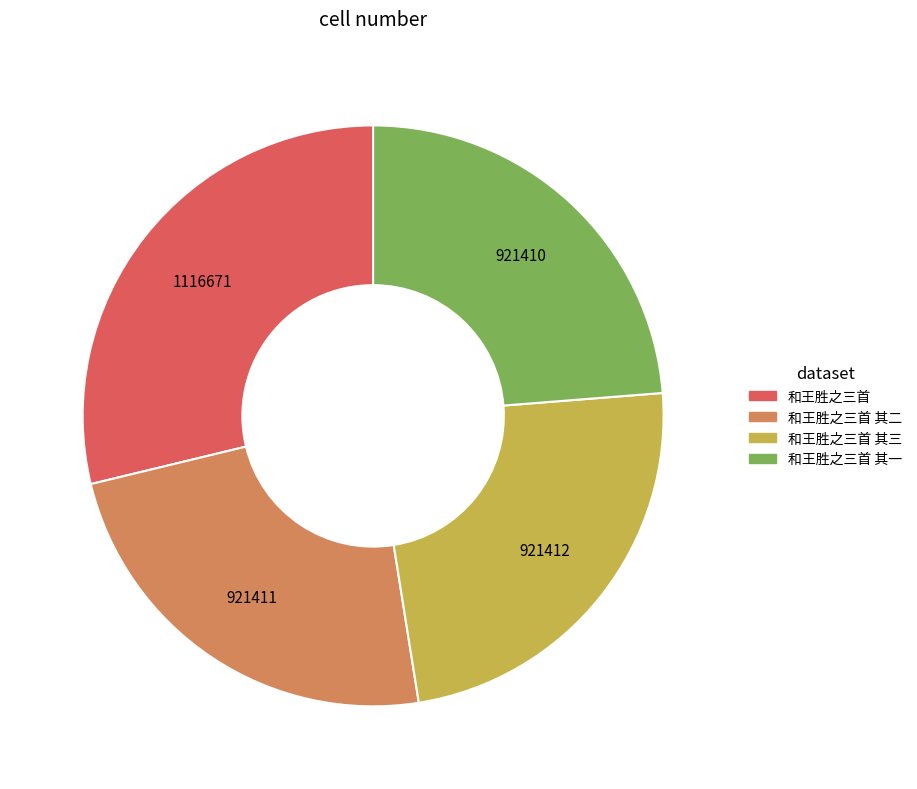

Count the number of slices in the pie.

4